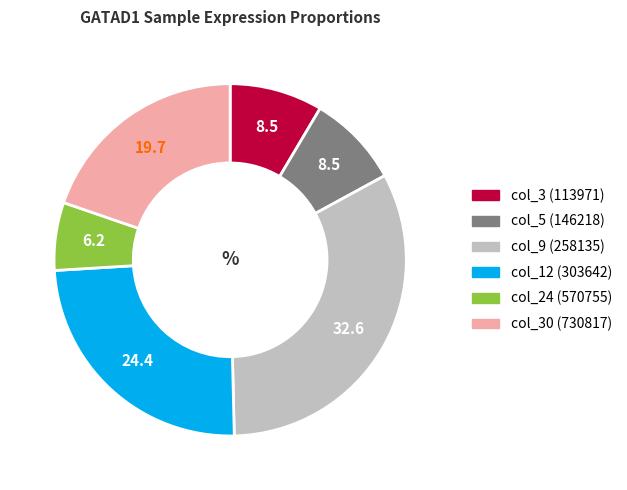

Is there a majority slice in this chart?

No